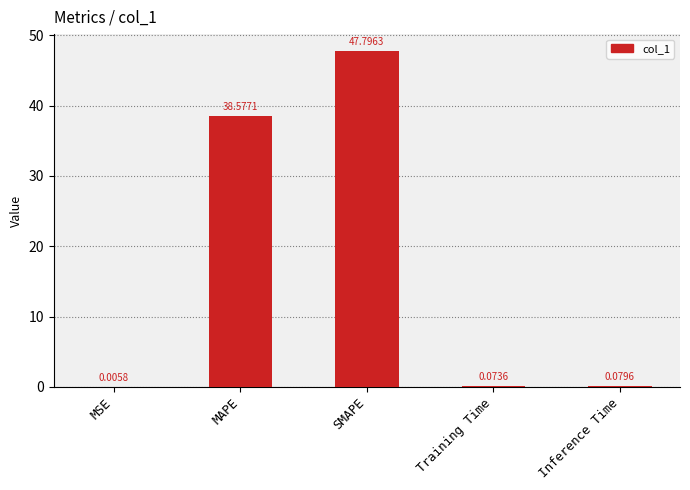

Which has a higher value, MAPE or MSE?

MAPE